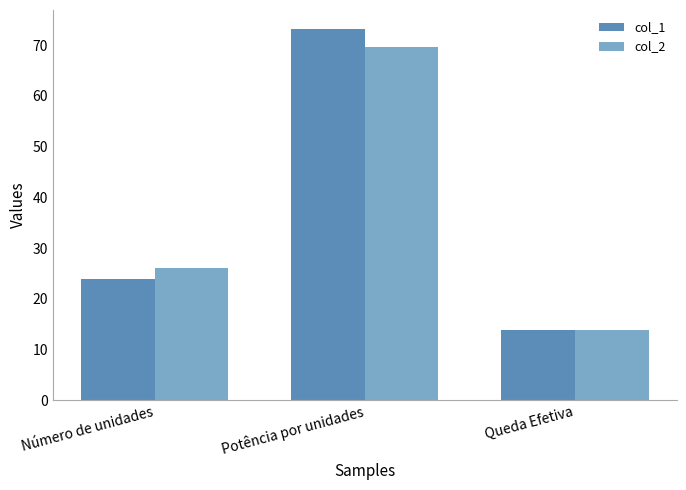

At which label is col_1 closest to 43?

Número de unidades